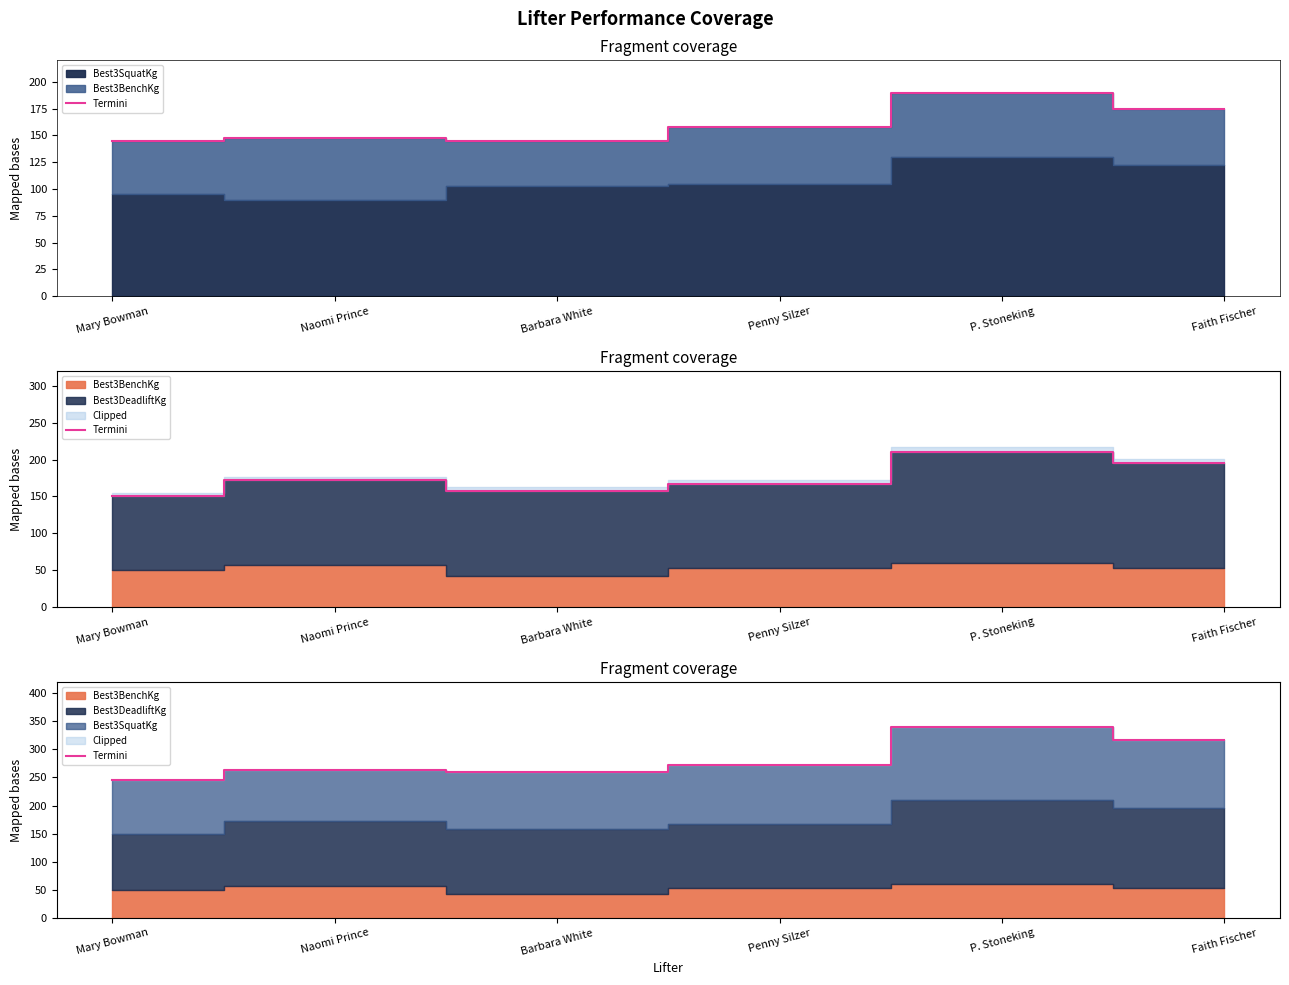

At which label does the data first exceed 272?

Penny Silzer